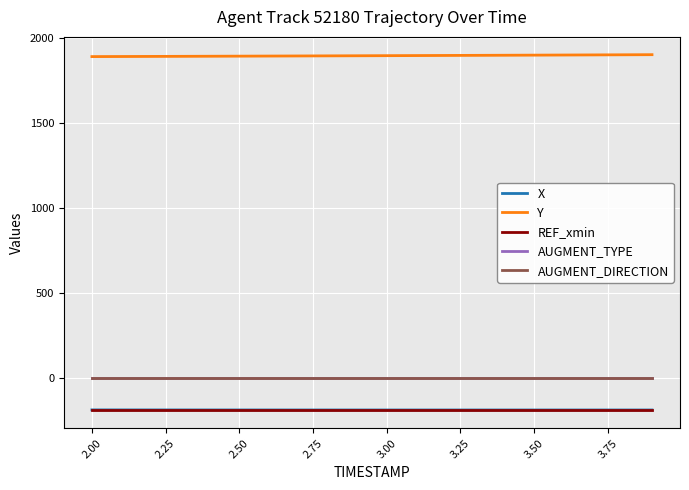

What is the value of the Y point at the 6th from the left?

1893.7